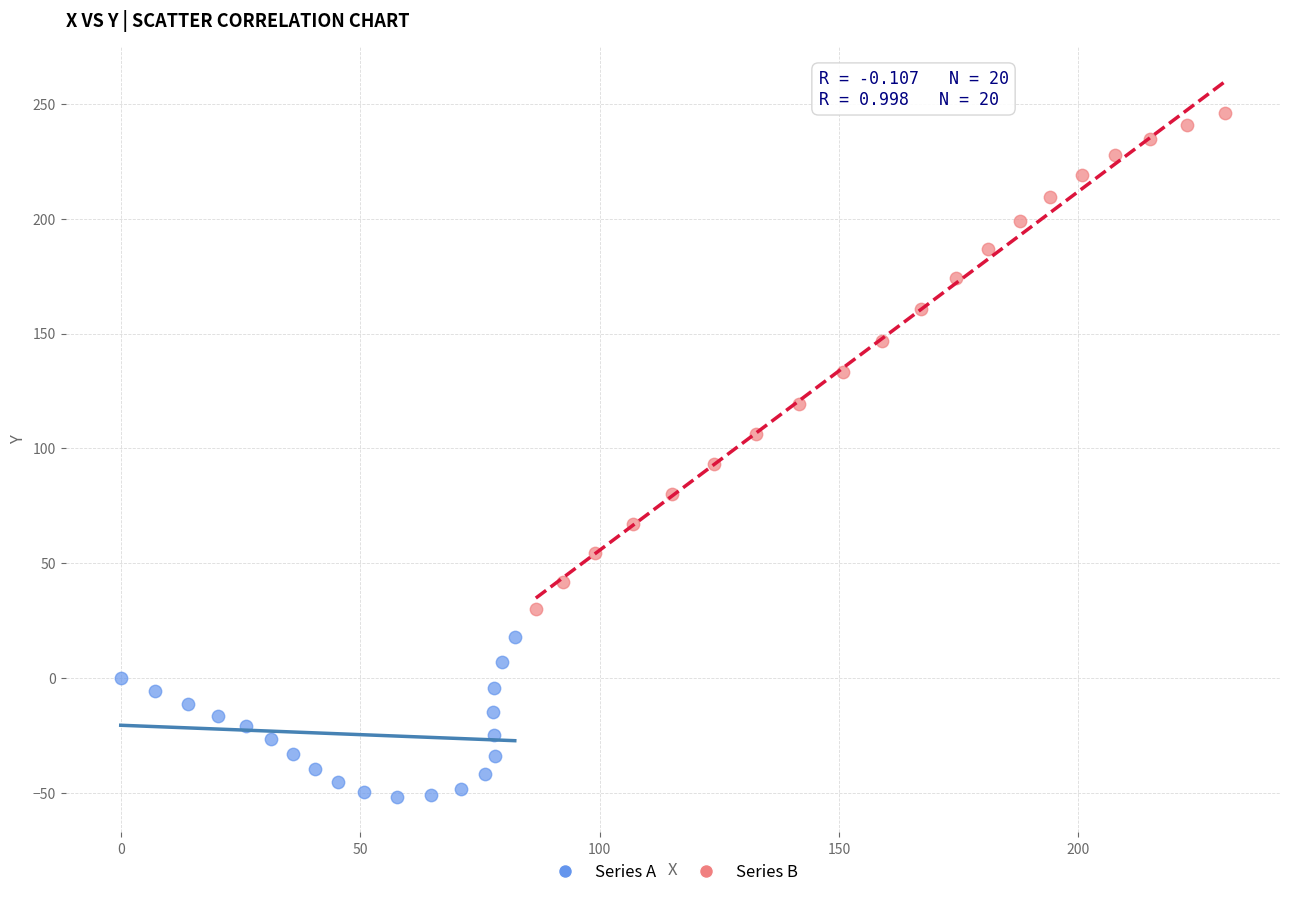

Which series has the widest spread of Y values?

Series B